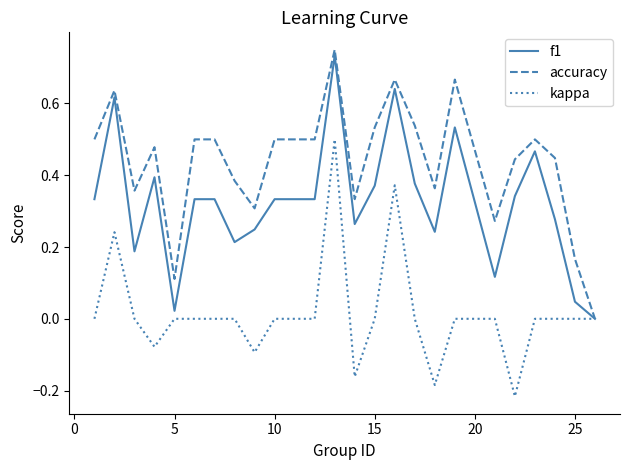

Which series has the largest total across all categories?

accuracy